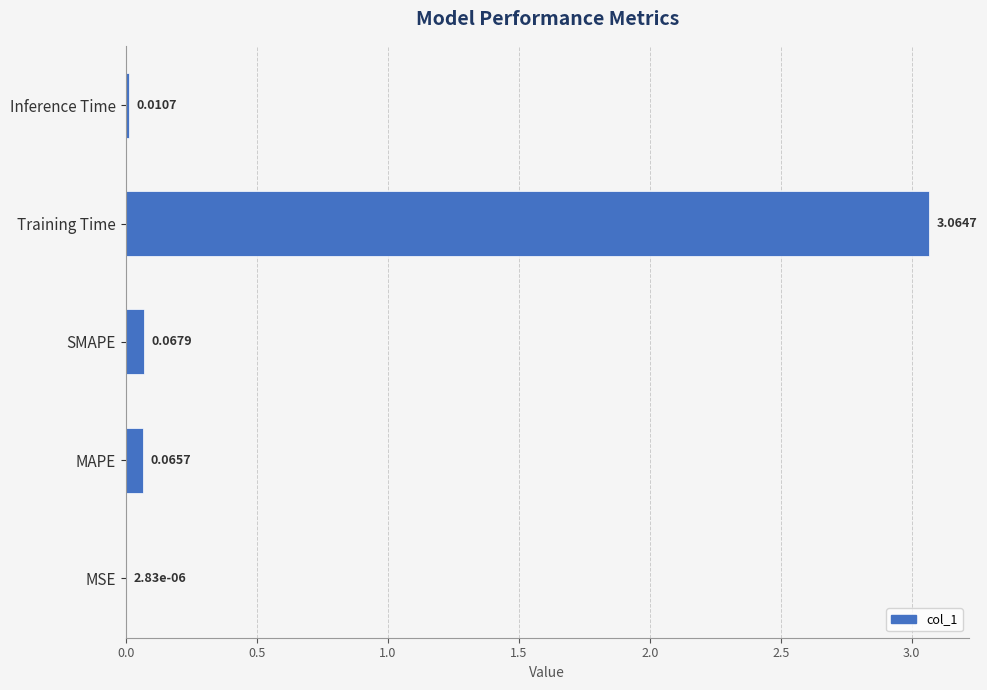

What is the change in value from MSE to MAPE?

+0.1